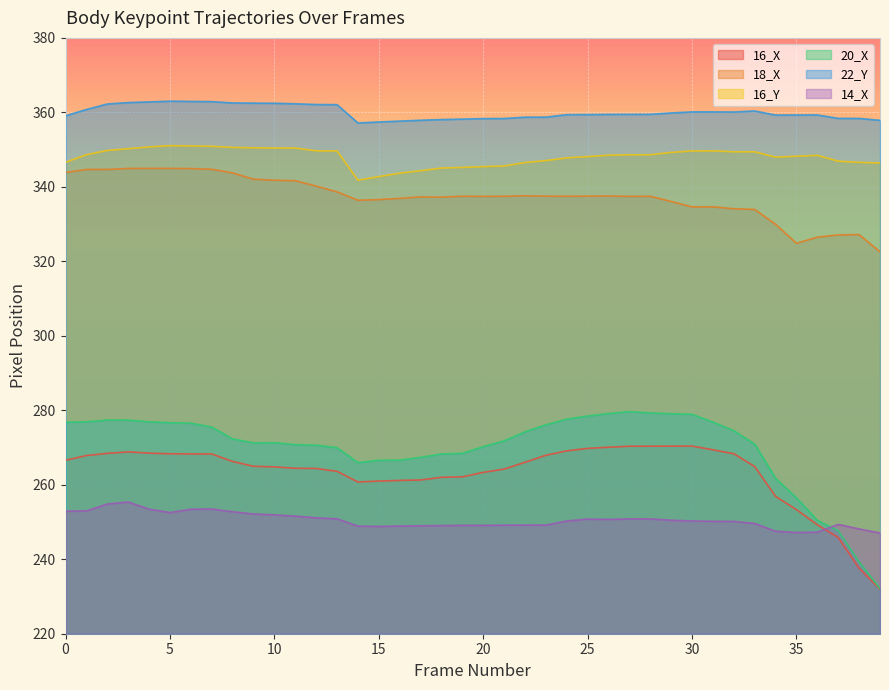

What is the sum of the 18_X values at 22 and 9?

679.7